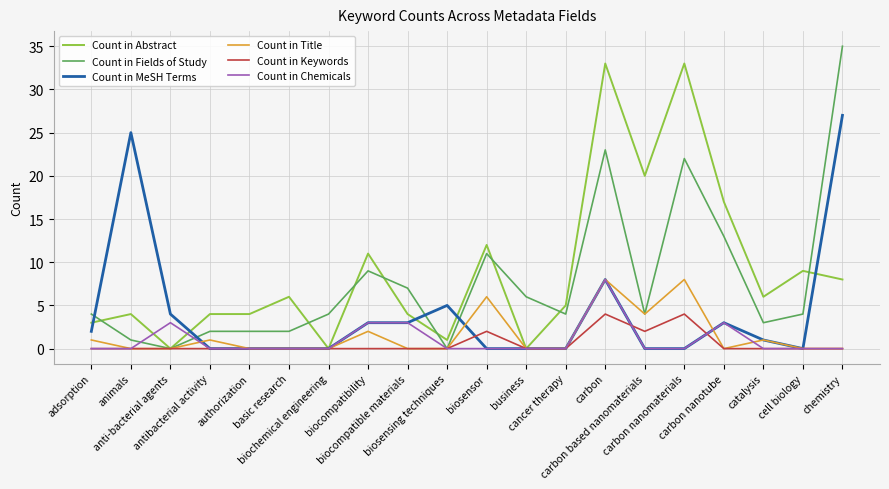

Which series has the widest spread of values?

Count in Fields of Study